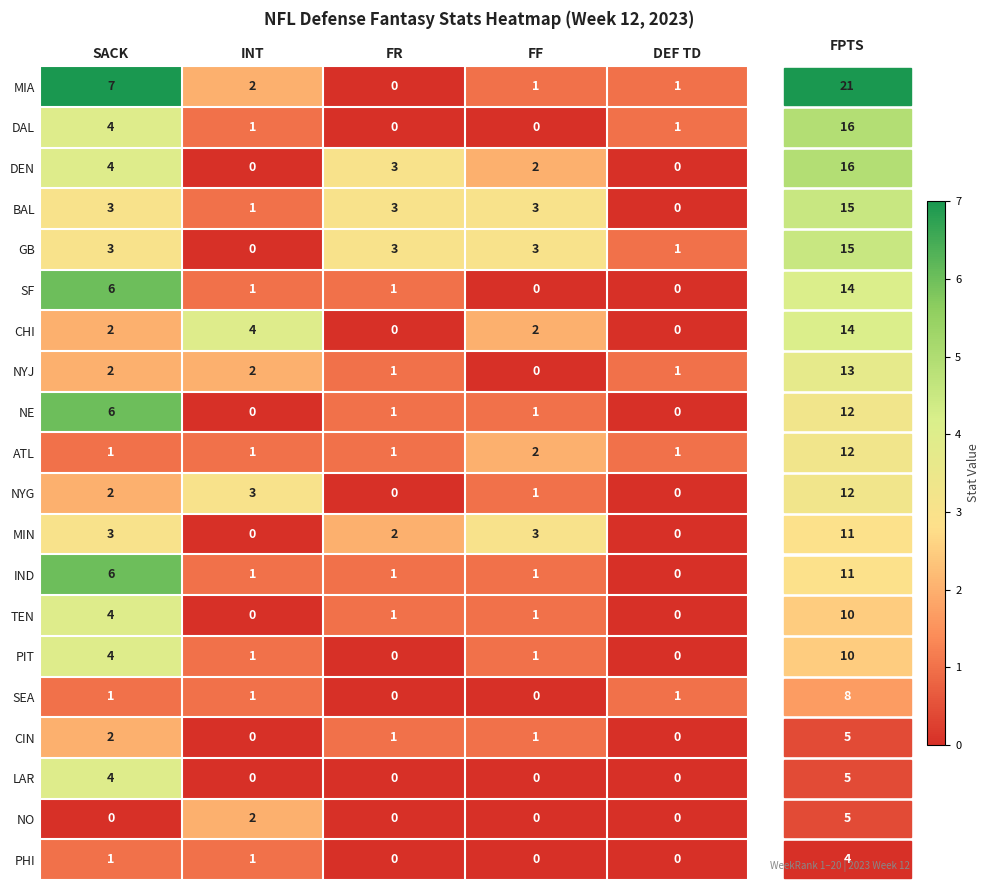

What is the total value across all series at DEF TD?

6